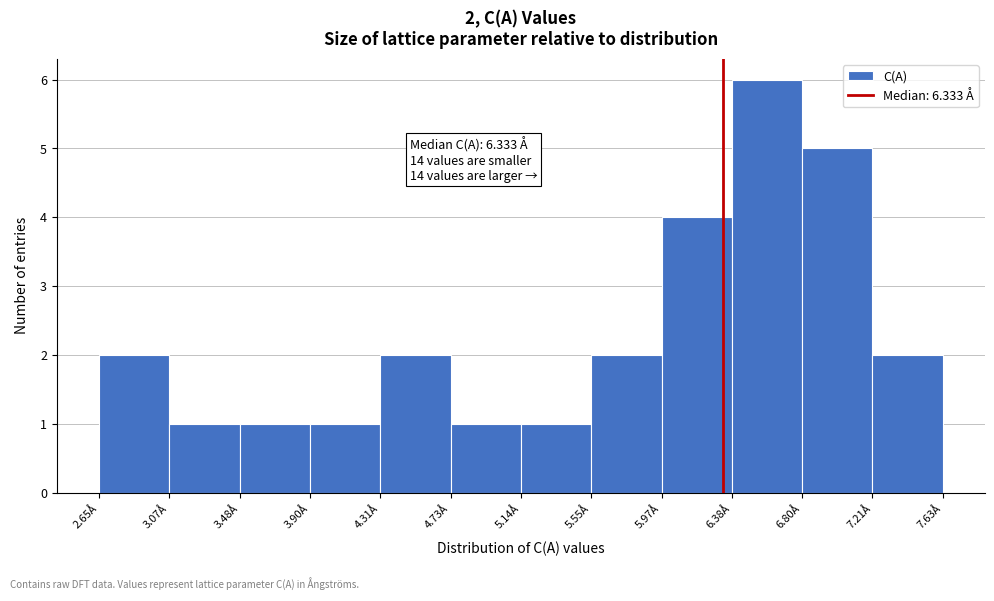

Over which range of the x-axis is the bar tallest?

6.40 to 6.80